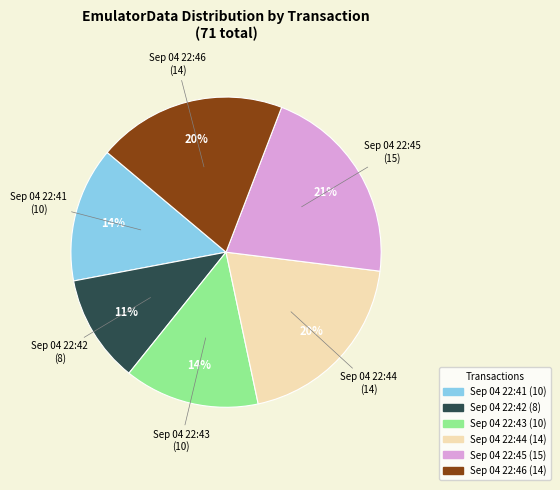

Which category has the smallest portion of the pie?

Sep 04 22:42